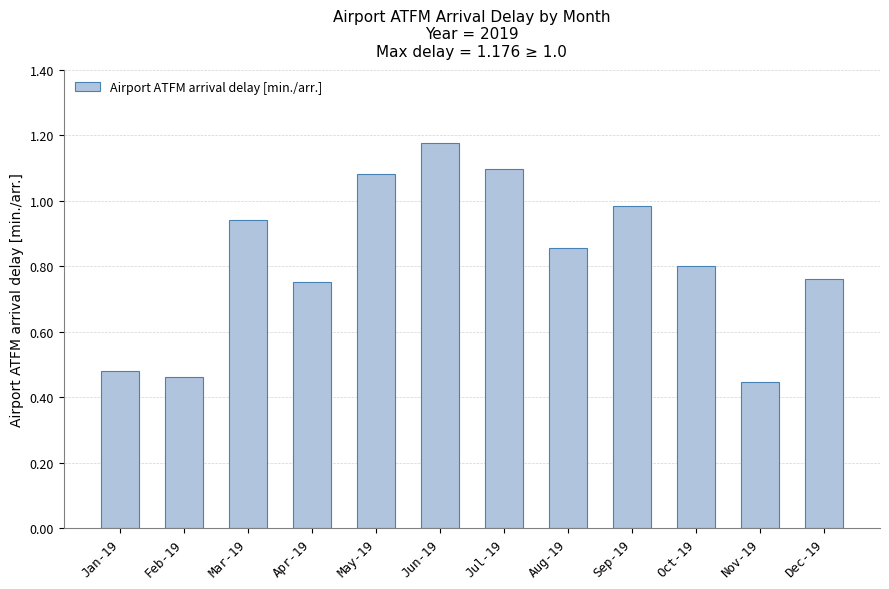

Does the chart contain stacked bars?

No